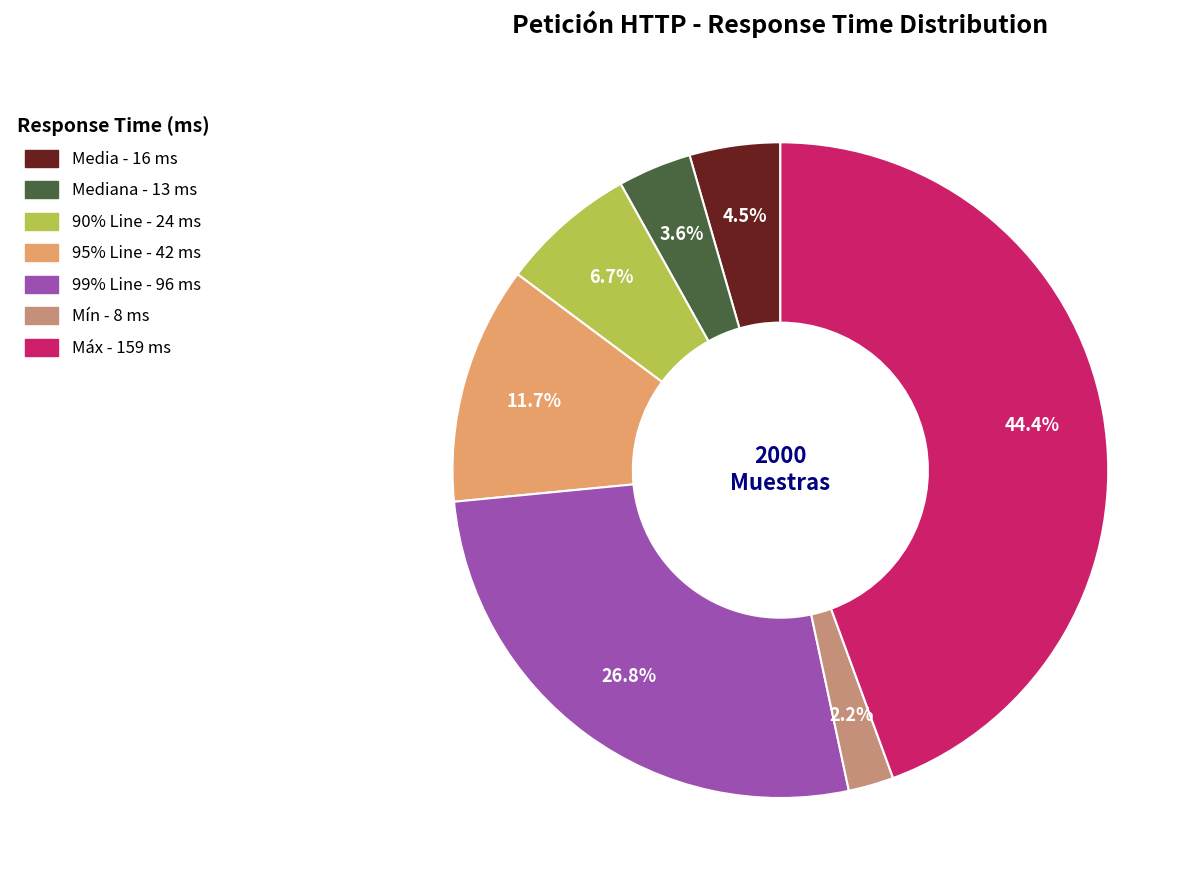

Is there a majority slice in this chart?

No